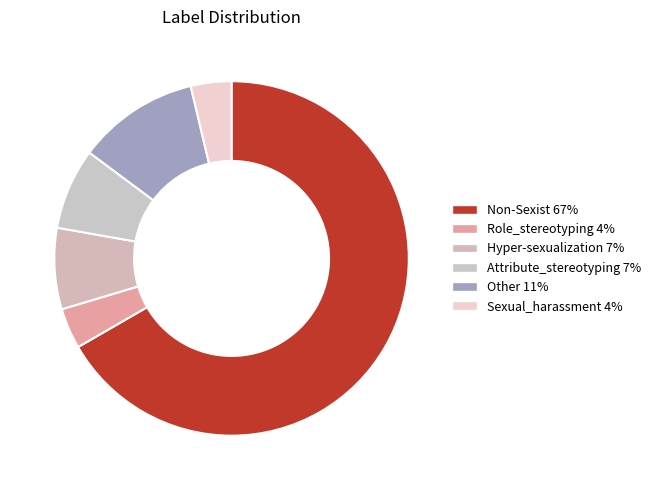

How many slices are in this pie chart?

6